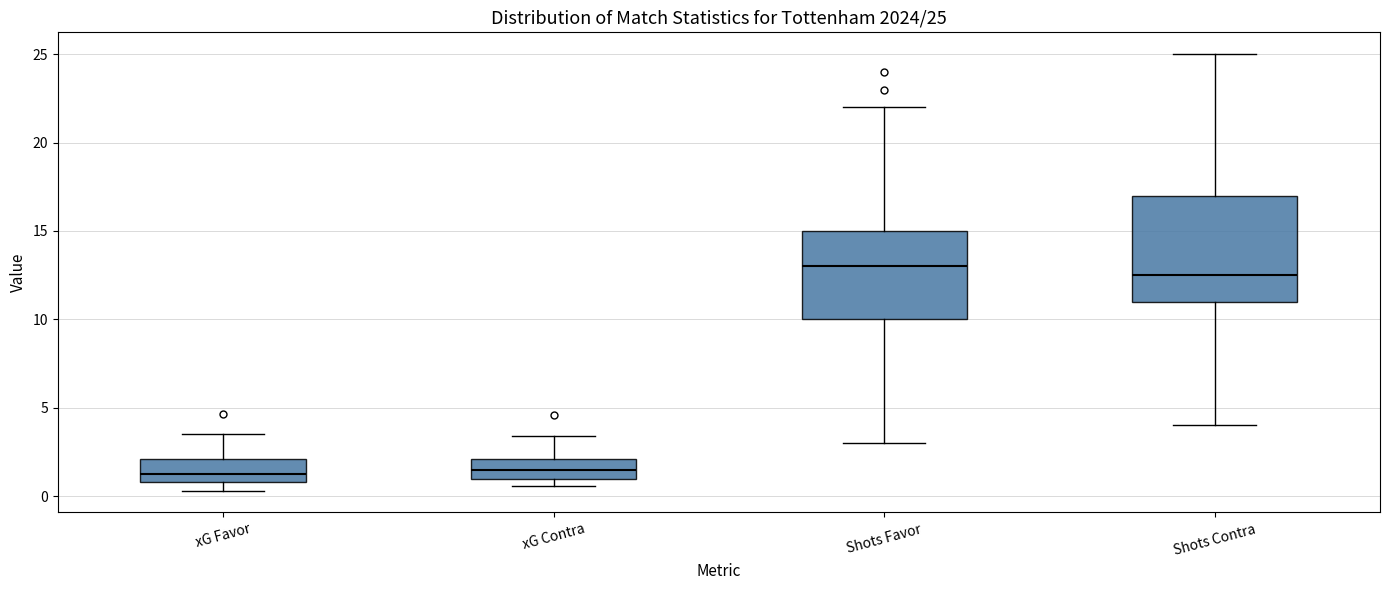

Comparing the boxes themselves (not the whiskers), which one is the tallest?

Shots Contra